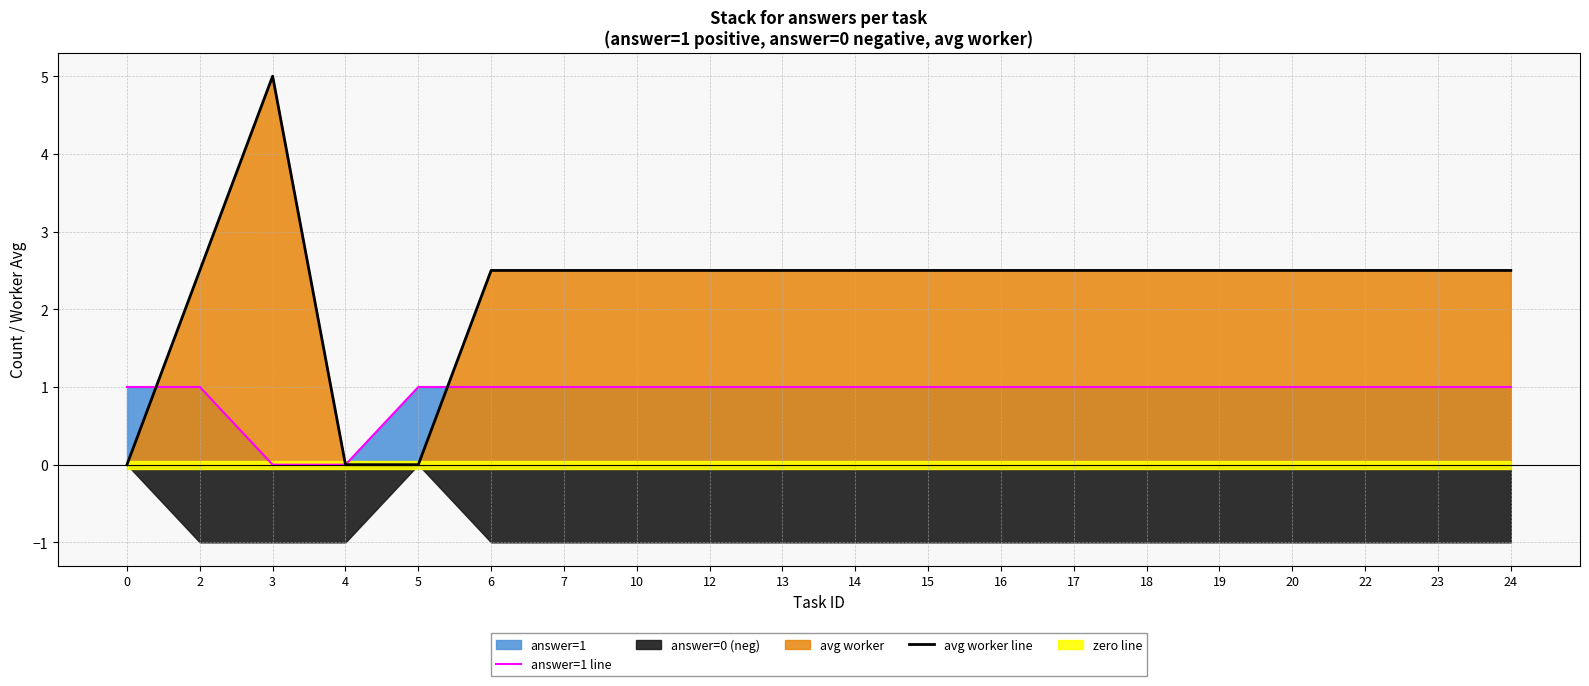

Reading left to right, extract all data points from this chart.

answer=1 line: 0=1.0	2=1.0	3=0.0	4=0.0	5=1.0	6=1.0	7=1.0	10=1.0	12=1.0	13=1.0	14=1.0	15=1.0	16=1.0	17=1.0	18=1.0	19=1.0	20=1.0	22=1.0	23=1.0	24=1.0
avg worker line: 0=0.0	2=2.5	3=5.0	4=0.0	5=0.0	6=2.5	7=2.5	10=2.5	12=2.5	13=2.5	14=2.5	15=2.5	16=2.5	17=2.5	18=2.5	19=2.5	20=2.5	22=2.5	23=2.5	24=2.5